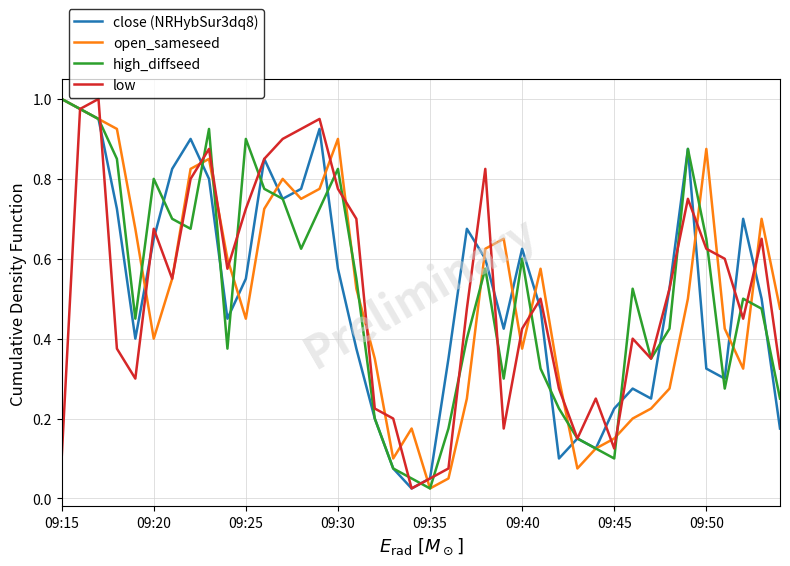

Rank the series by their maximum value, from lowest to highest.

close (NRHybSur3dq8), open_sameseed, high_diffseed, low